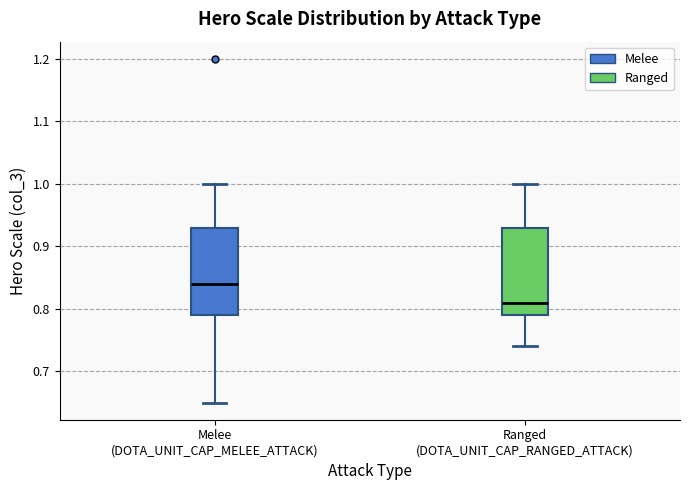

Which box has the highest median line?

Melee (DOTA_UNIT_CAP_MELEE_ATTACK)